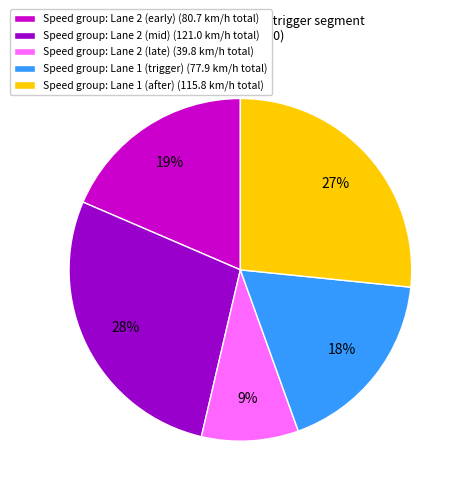

To the nearest percent, what is the difference between the largest and smallest slice percentages?

19%